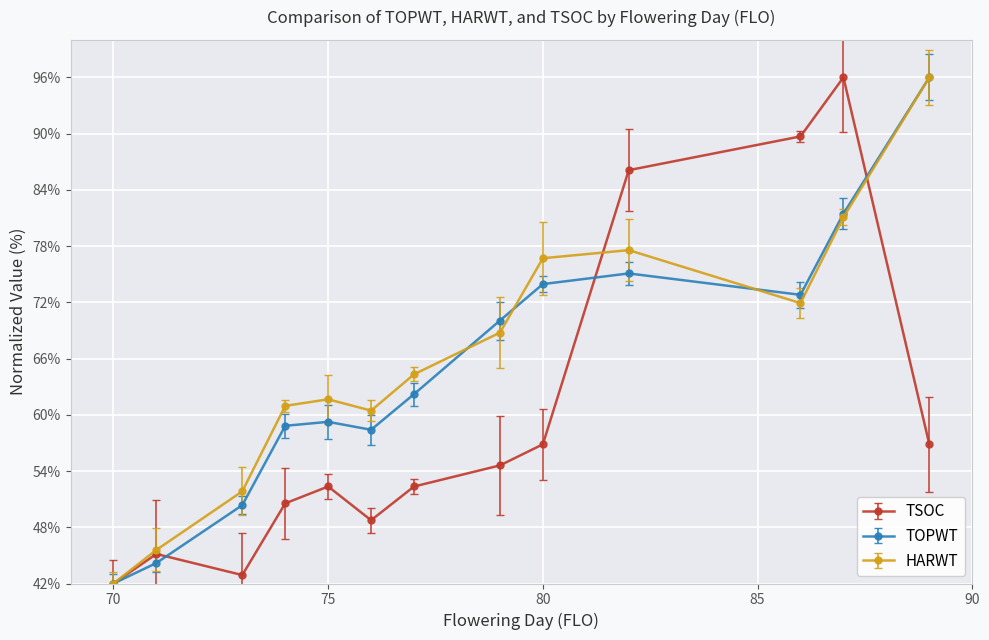

What is the minimum value for HARWT?

42.0